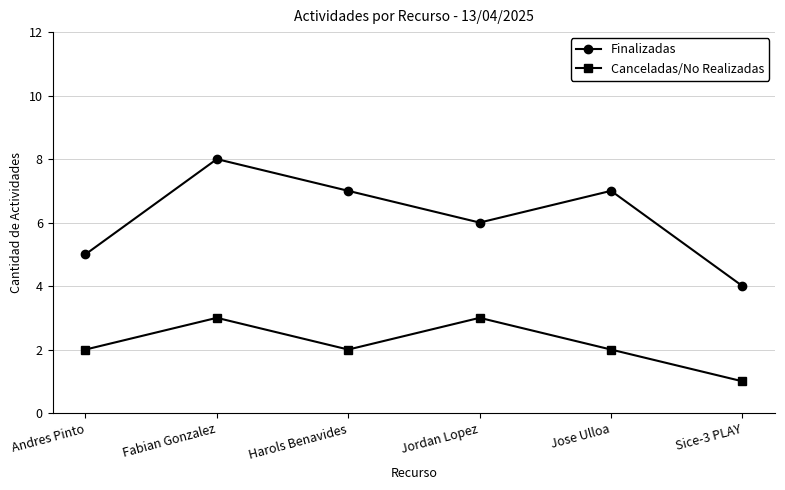

Which series has the largest range (max minus min)?

Finalizadas